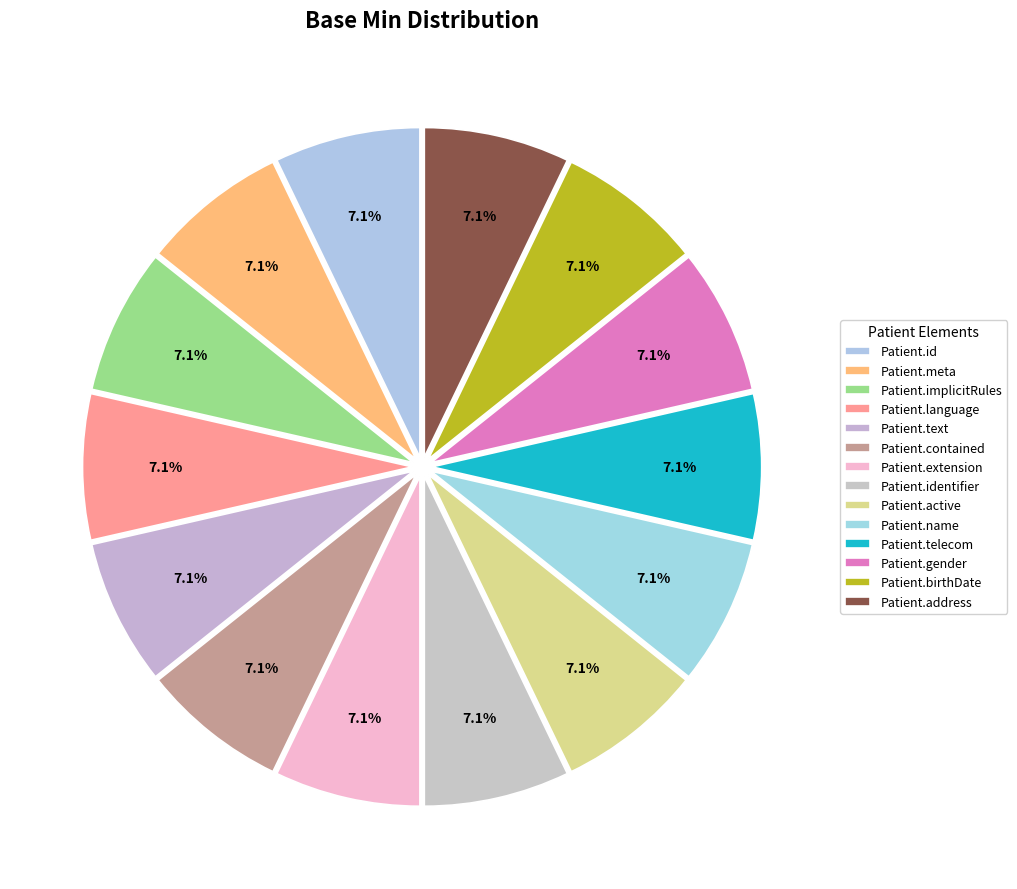

Count the number of slices in the pie.

14